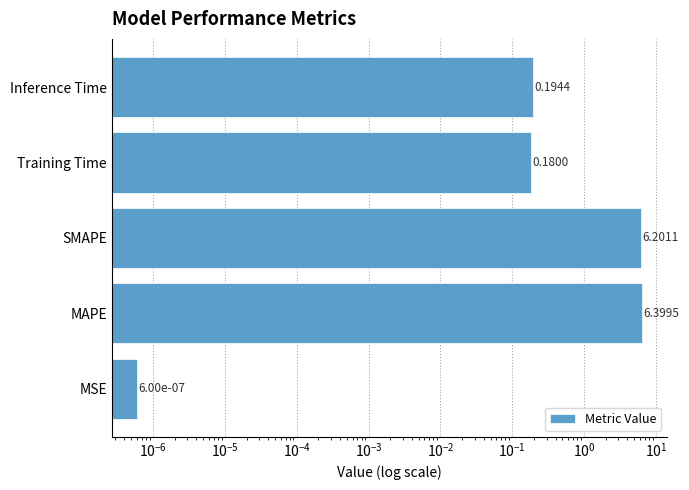

Are the bars horizontal?

Yes